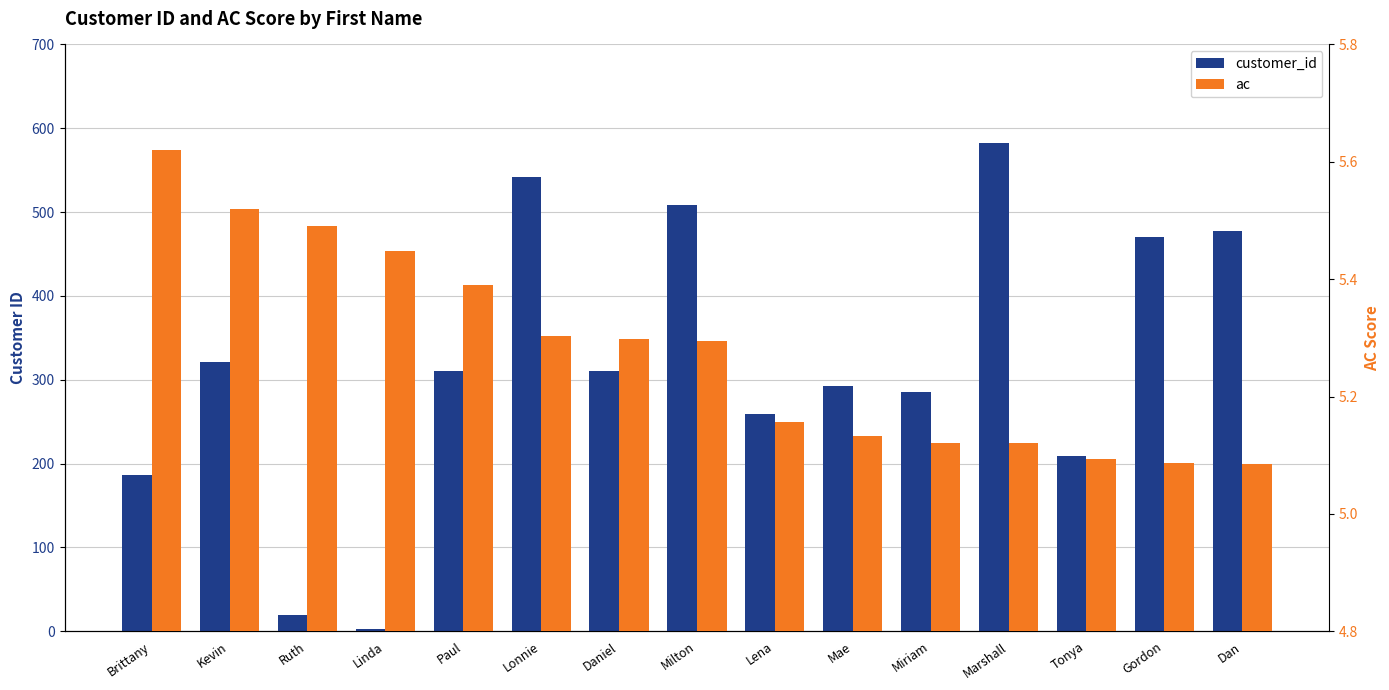

How many bars are there in total?

30